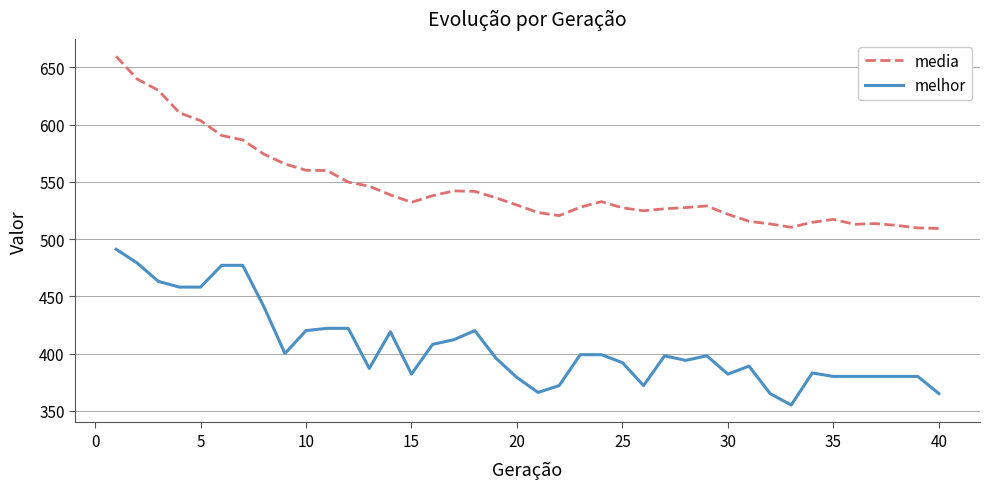

Which series has the largest total across all categories?

media